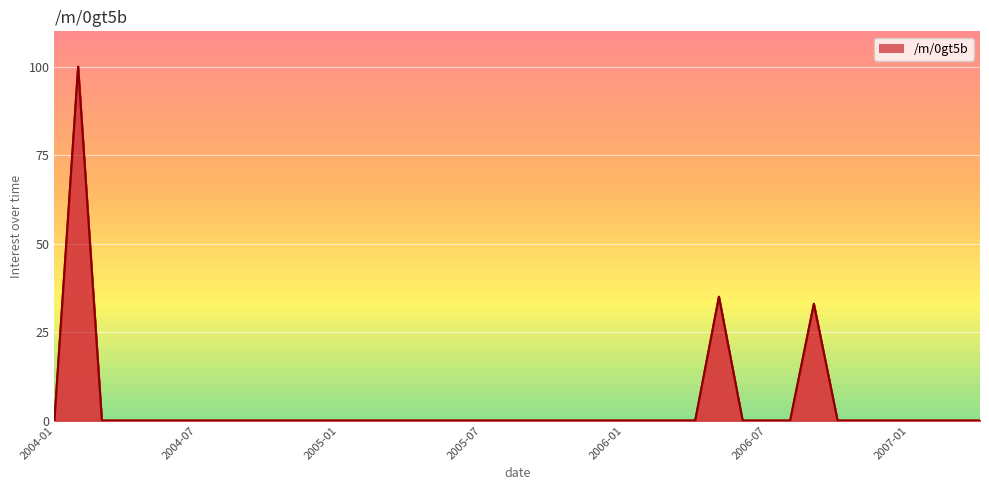

True or false: there are more than 2 points higher than both neighbors.

True